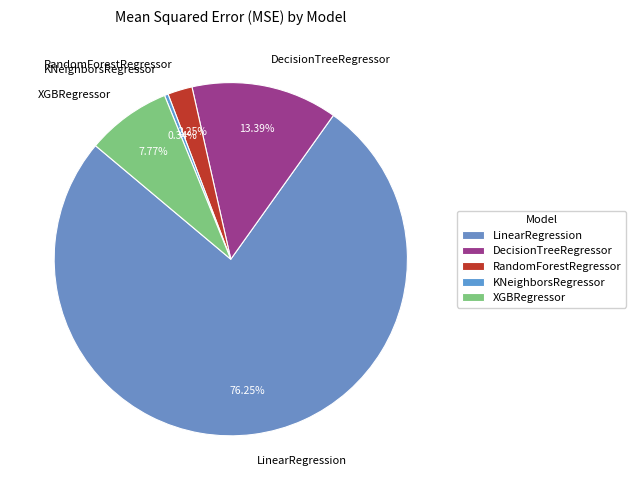

To the nearest percent, what is the difference between the XGBRegressor and LinearRegression slice percentages?

68%